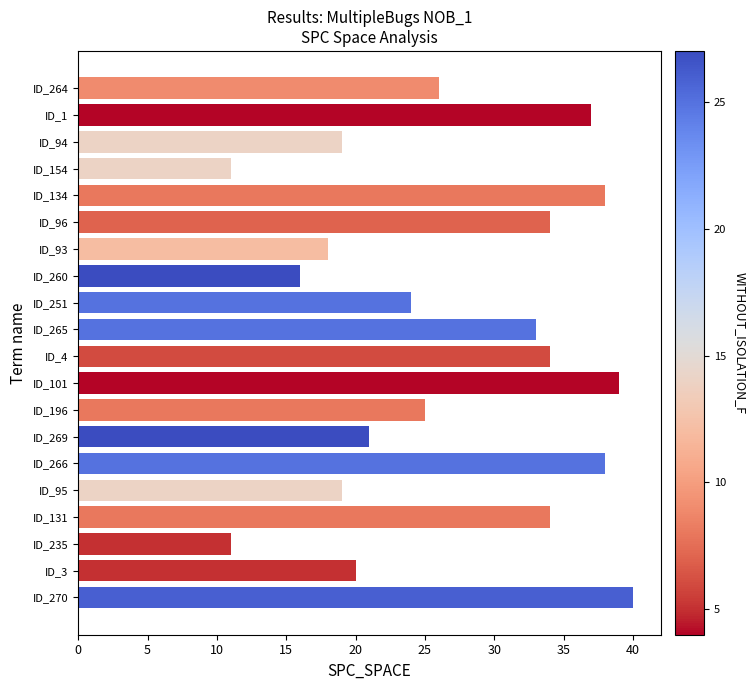

What is the difference between the values at ID_134 and ID_260?

22